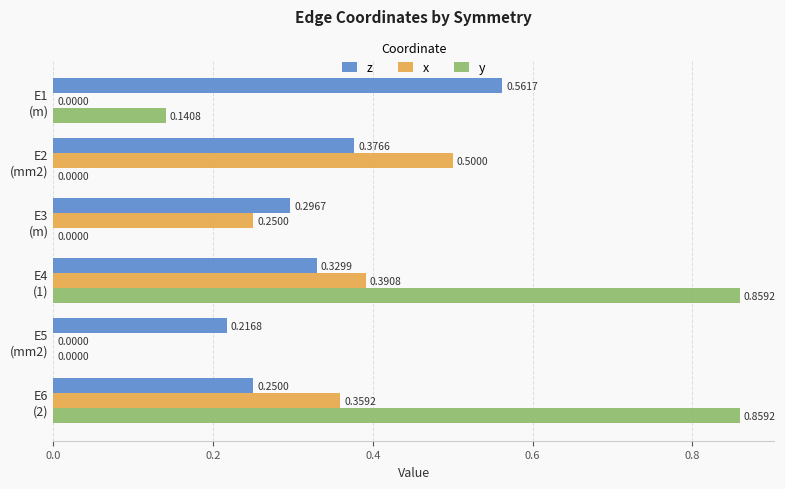

What is the sum of all x values?

1.5